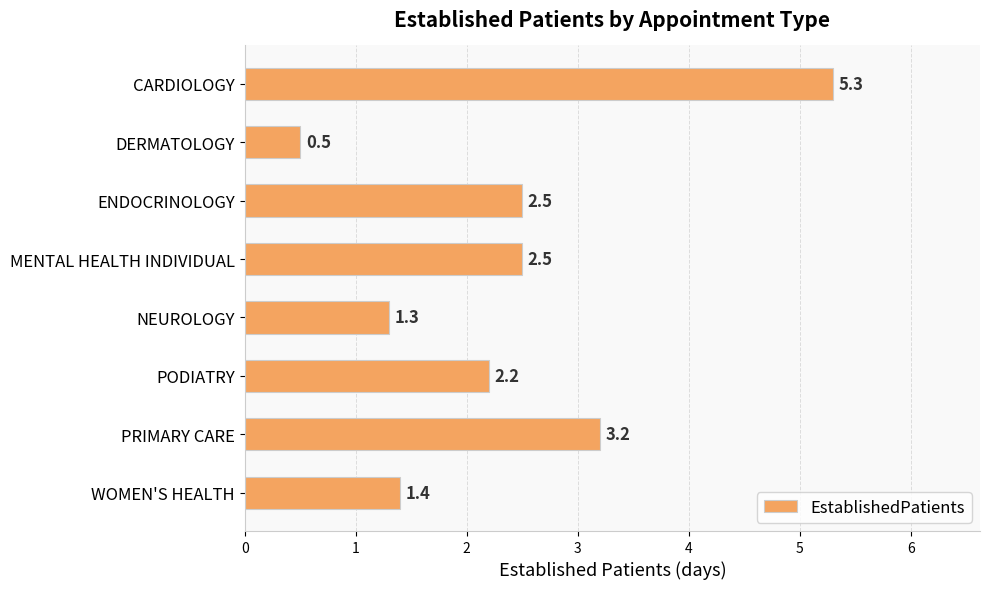

Are the bars grouped side by side (vs. stacked)?

No